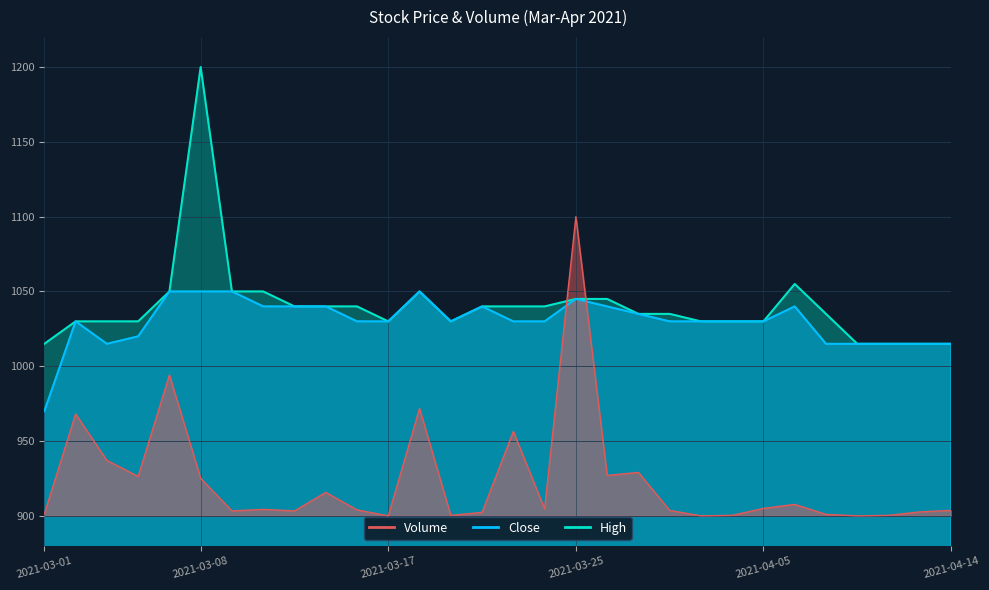

What is the label of the 15th point from the right?

2021-03-23